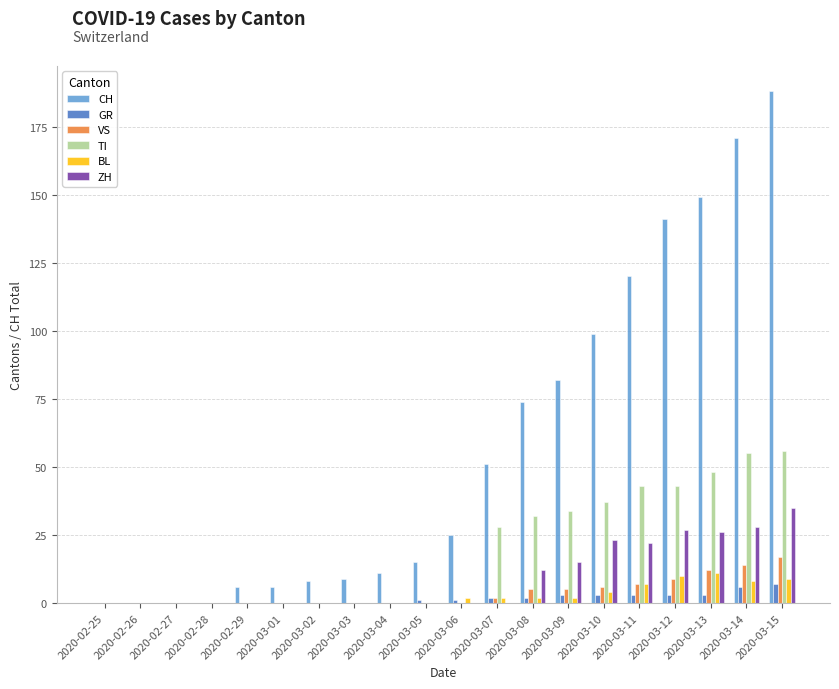

Is it true that TI equals 66 at 2020-03-12?

False